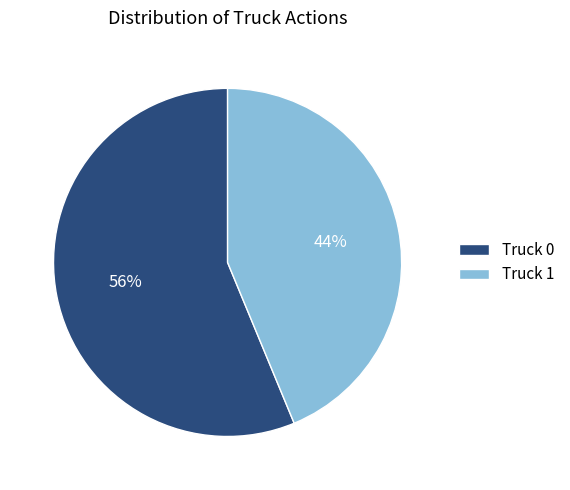

How many segments does this pie chart have?

2